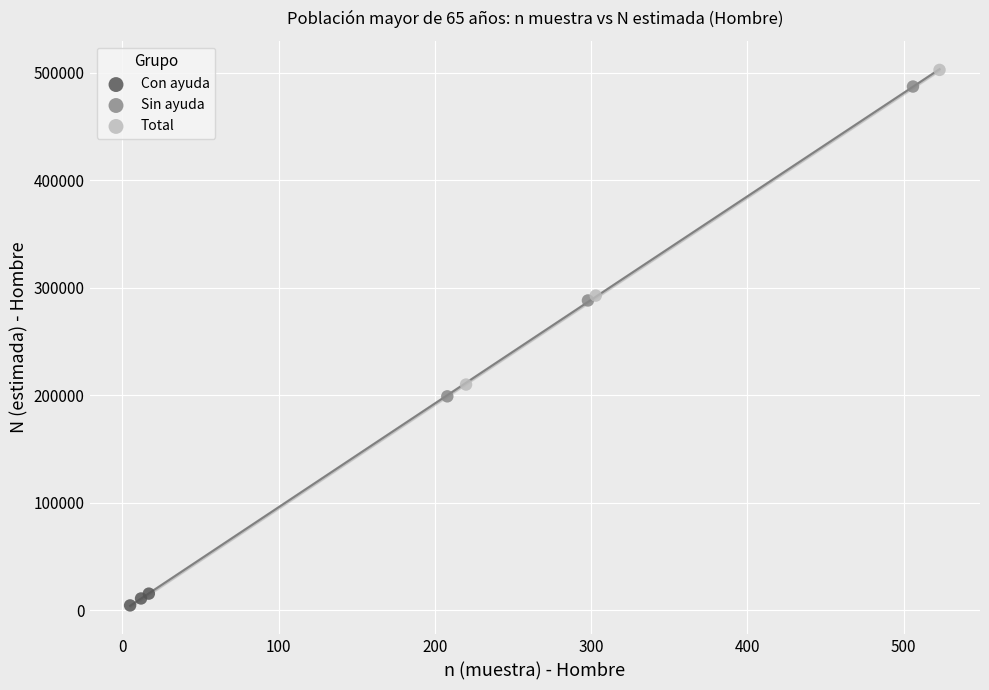

Which series has the largest Y range (max minus min)?

Total